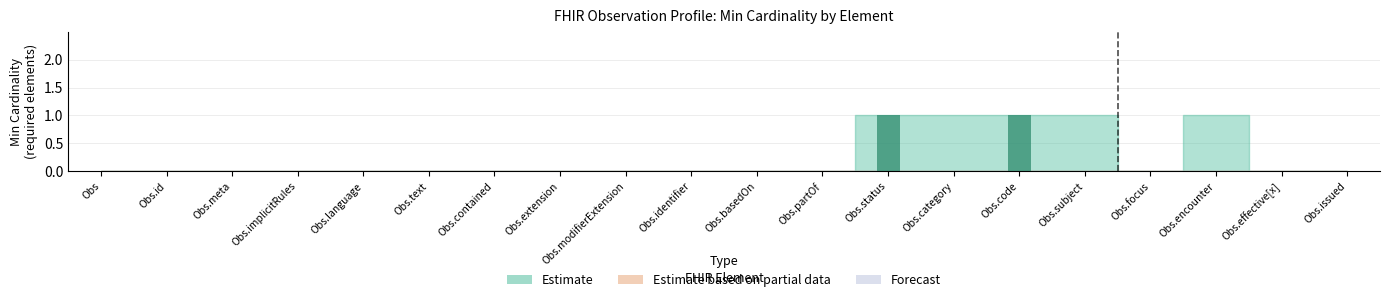

True or false: the data shows 0 at Obs.text.

True